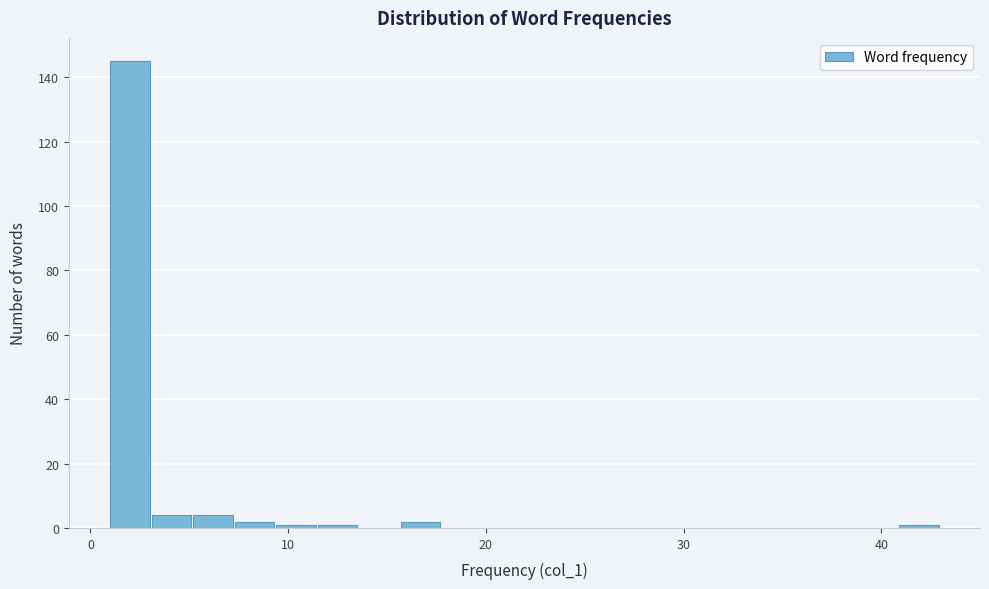

Around what value on the x-axis is the tallest bar? Give the approximate position of its centre, as read against the axis.

2